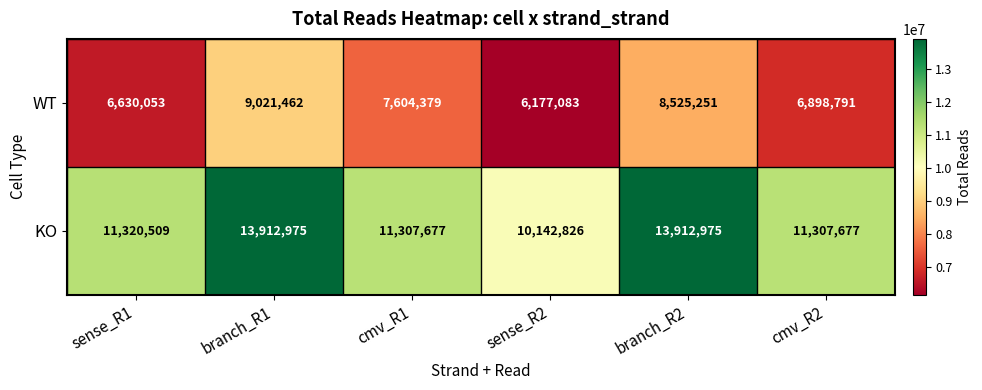

What is the total value across all series at sense_R2?

16319909